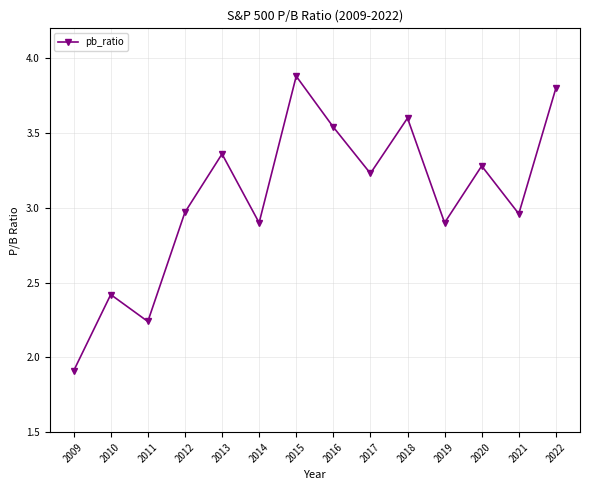

What is the value of the 6th point from the left?

2.9